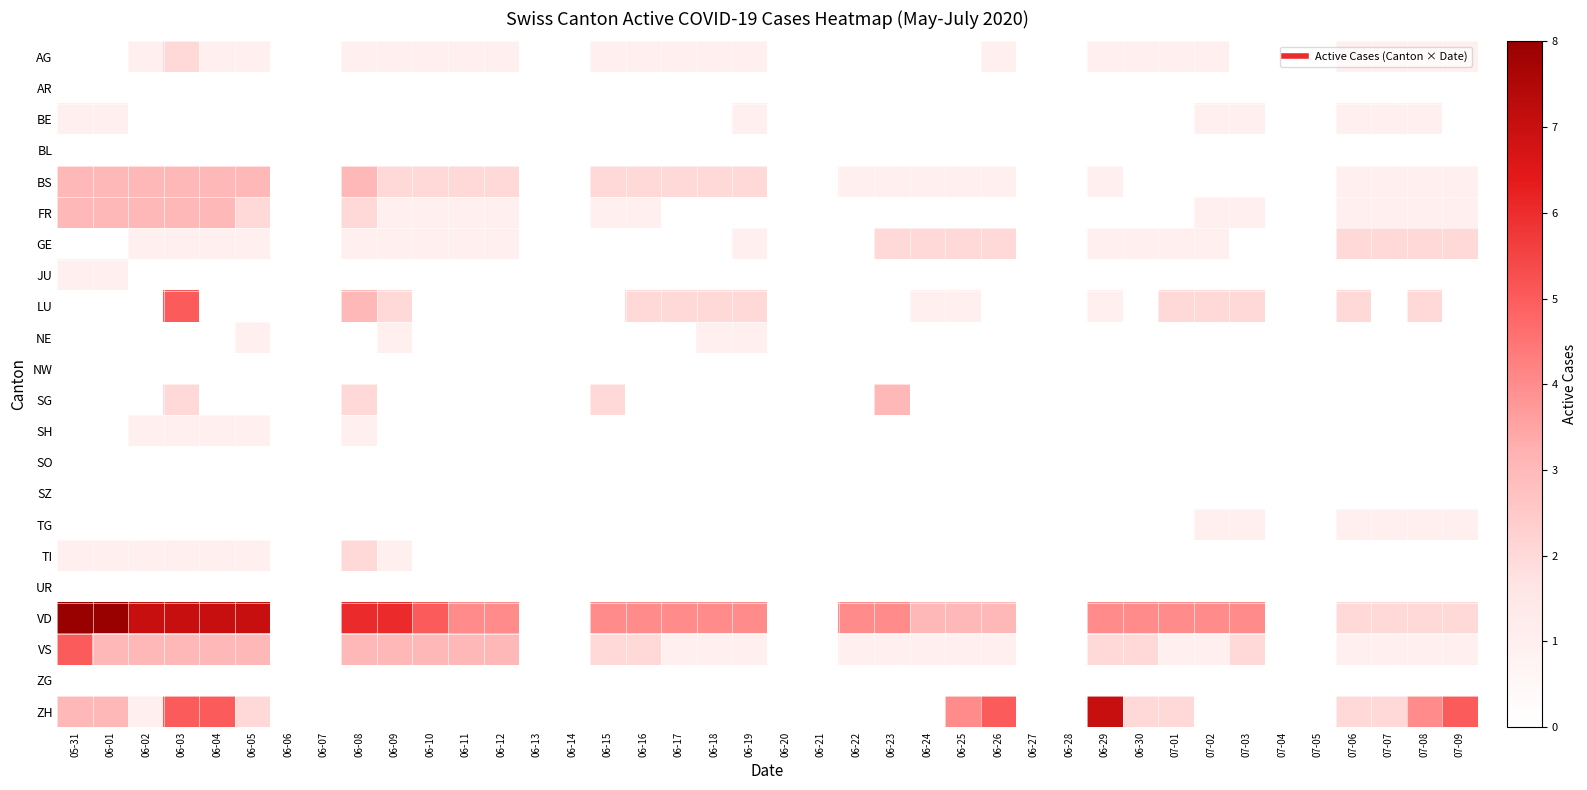

True or false: SG has a value of 4.5 at 06-23.

False